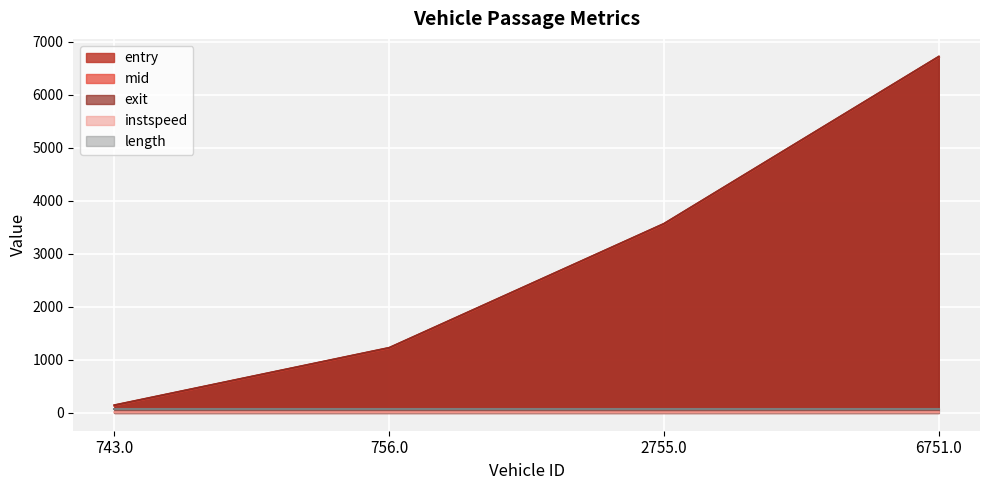

What is the value of the instspeed point at the 4th from the left?

13.8